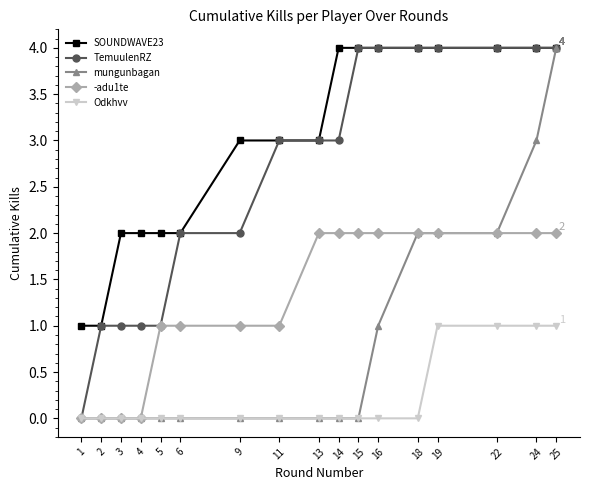

Reading right to left, extract all data points from this chart.

SOUNDWAVE23: 25=4	24=4	22=4	19=4	18=4	16=4	15=4	14=4	13=3	11=3	9=3	6=2	5=2	4=2	3=2	2=1	1=1
TemuulenRZ: 25=4	24=4	22=4	19=4	18=4	16=4	15=4	14=3	13=3	11=3	9=2	6=2	5=1	4=1	3=1	2=1	1=0
mungunbagan: 25=4	24=3	22=2	19=2	18=2	16=1	15=0	14=0	13=0	11=0	9=0	6=0	5=0	4=0	3=0	2=0	1=0
-adu1te: 25=2	24=2	22=2	19=2	18=2	16=2	15=2	14=2	13=2	11=1	9=1	6=1	5=1	4=0	3=0	2=0	1=0
Odkhvv: 25=1	24=1	22=1	19=1	18=0	16=0	15=0	14=0	13=0	11=0	9=0	6=0	5=0	4=0	3=0	2=0	1=0